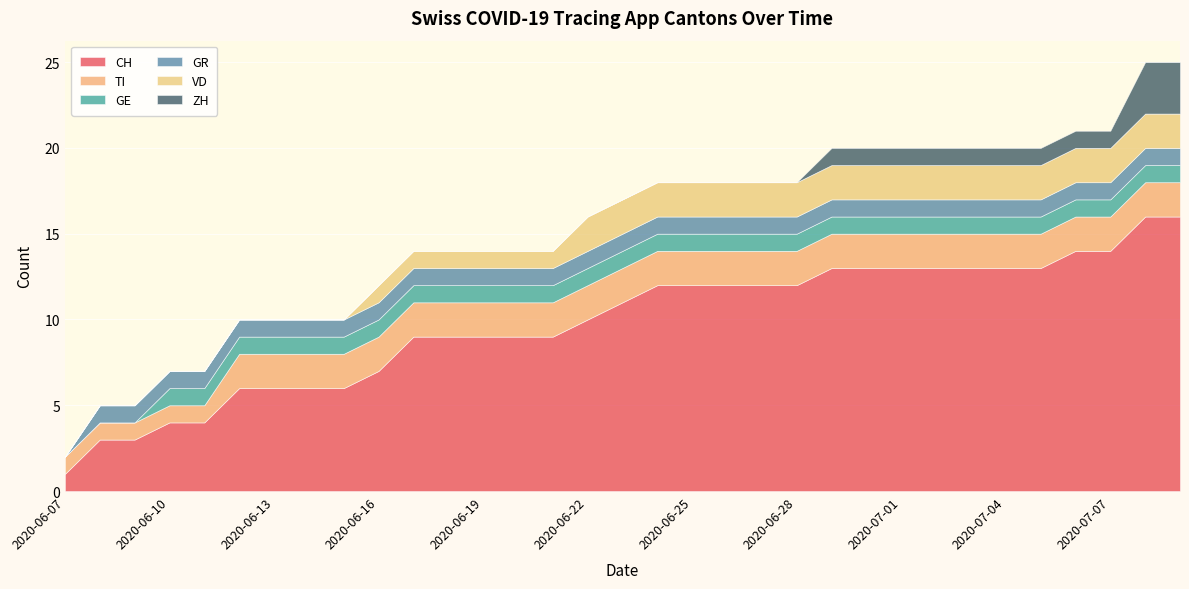

What is the difference between the maximum and minimum values in the ZH series?

3